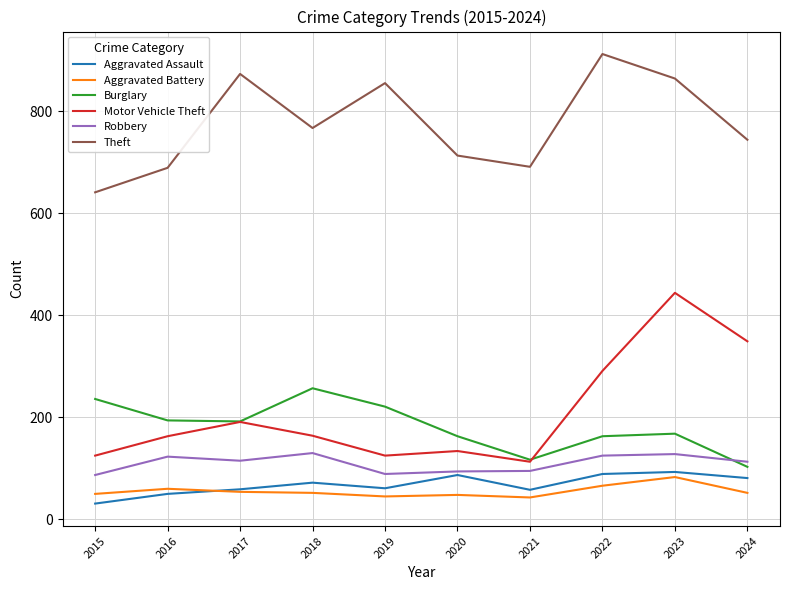

What is the total value across all series at 2022?

1646